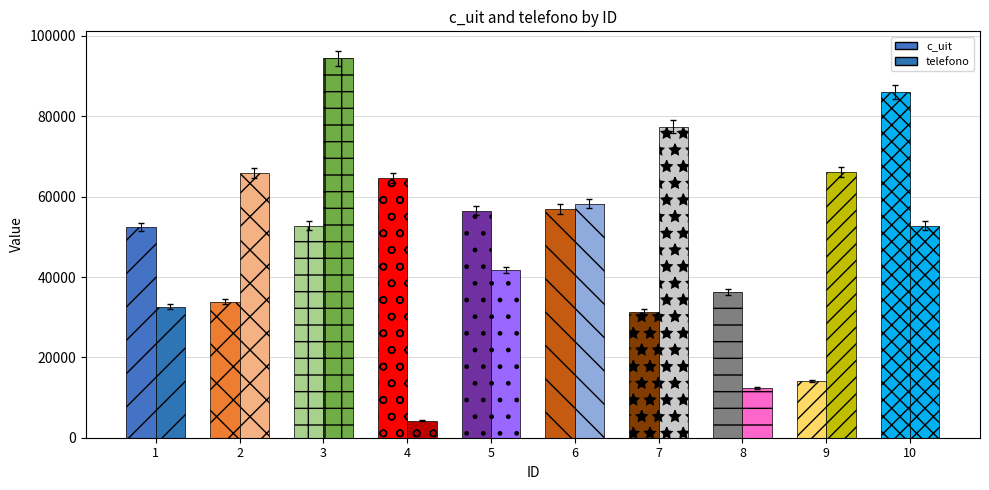

What is the total value across all series at 1?

85021